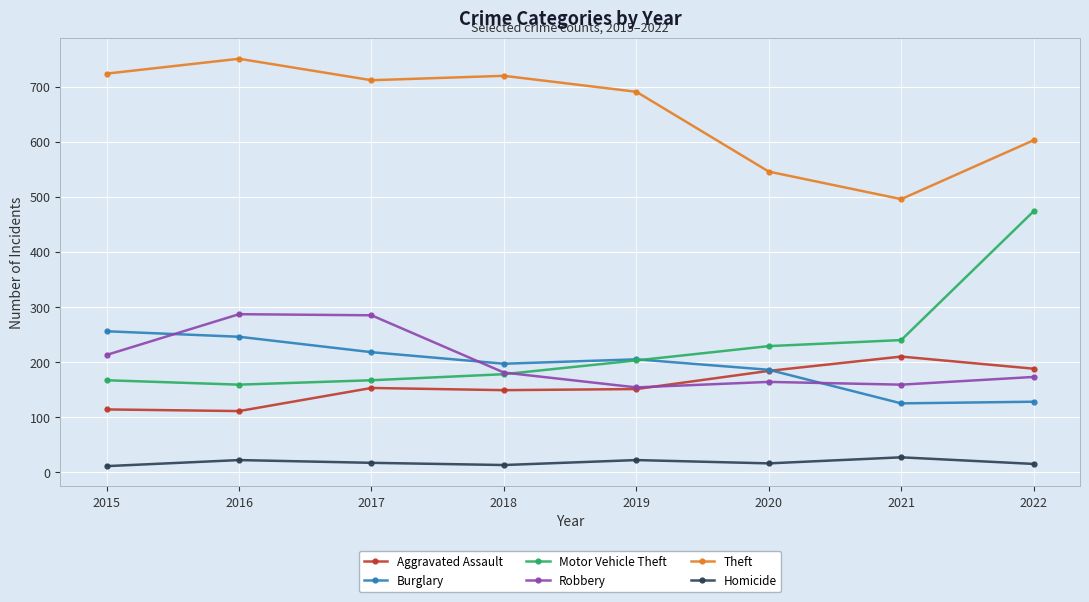

What is the approximate value of Homicide at 2021, to the nearest 10?

30